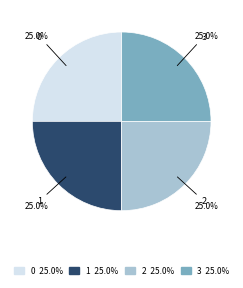

What percentage is the 3 slice, to the nearest percent?

25%